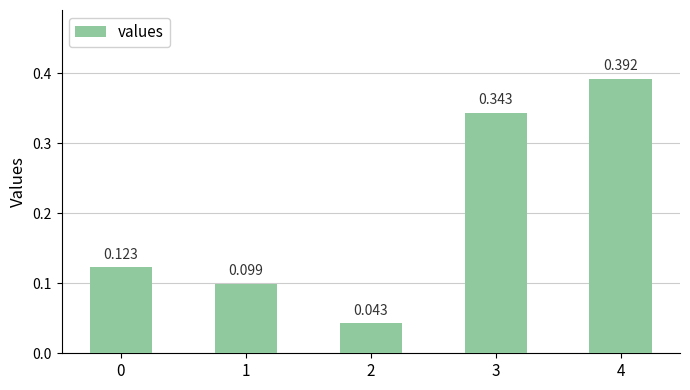

Is it true that the value at 1 is 0.2?

False